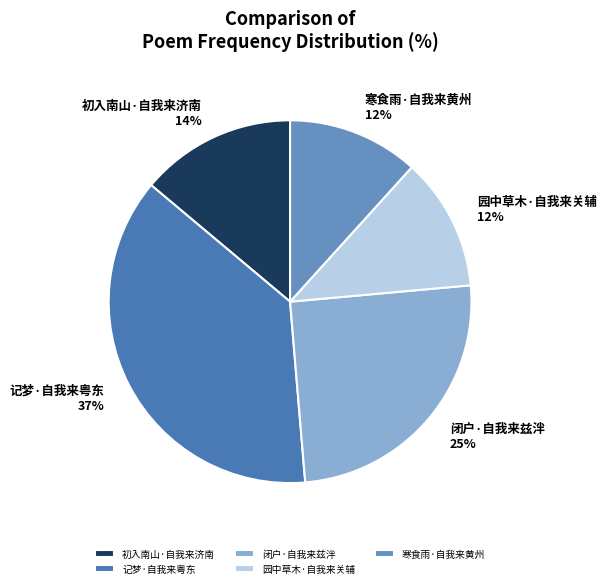

Is there a majority slice in this chart?

No